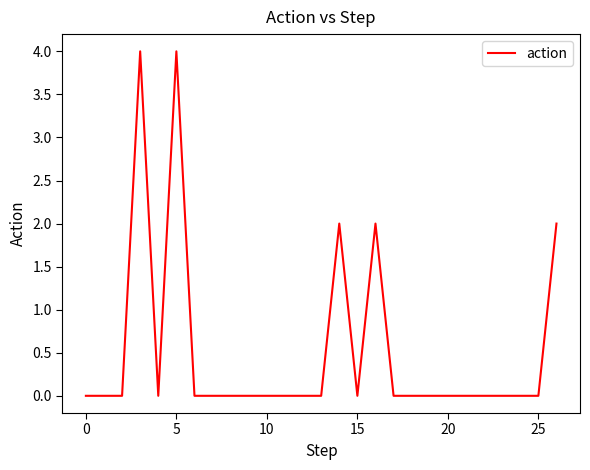

Reading left to right, what are all the values shown in this chart?

0	0	0	4	0	4	0	0	0	0	0	0	0	0	2	0	2	0	0	0	0	0	0	0	0	0	2